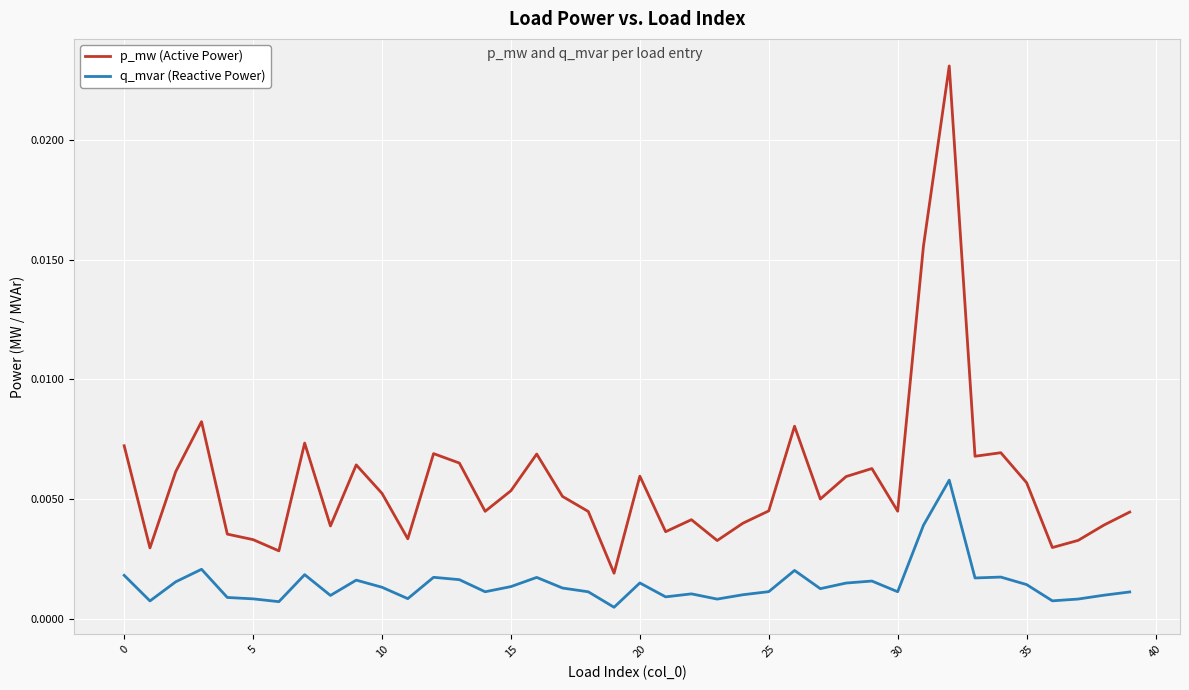

List the series in order of their peak value, lowest first.

q_mvar (Reactive Power), p_mw (Active Power)